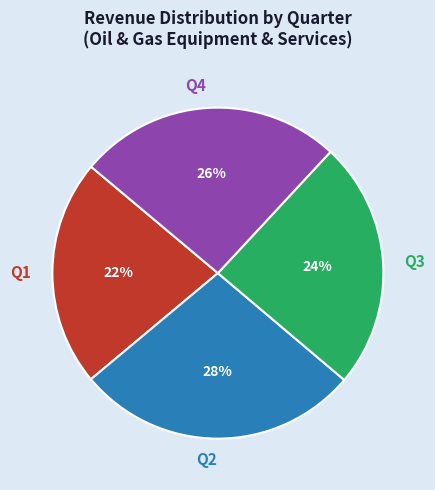

Count the number of slices in the pie.

4